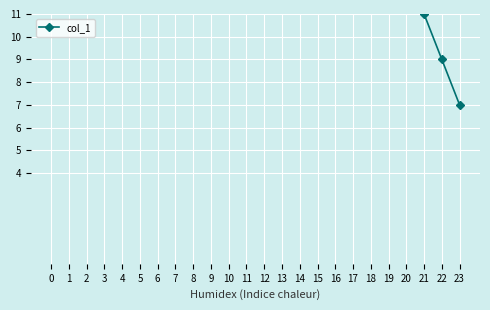

Which category has the lowest value across all series?

23